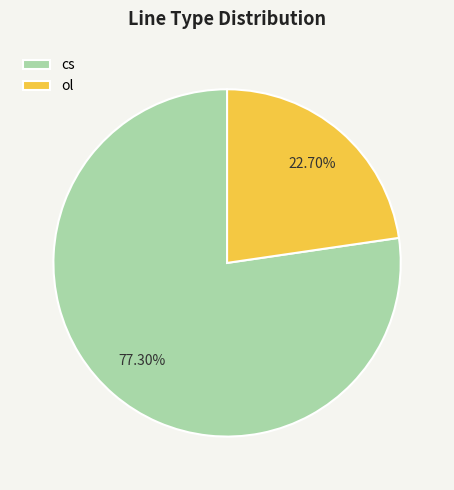

What is the ratio of the value at ol to the value at cs?

0.3